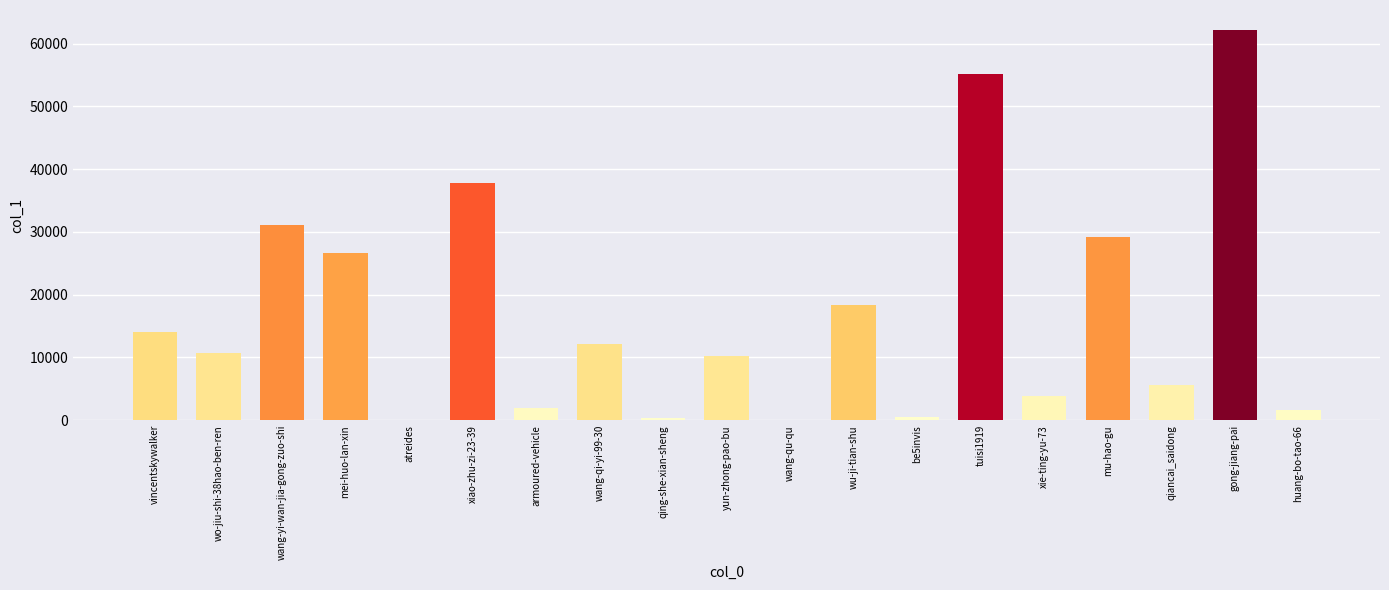

The chart shows a value of 62232 at gong-jiang-pai. True or false?

True